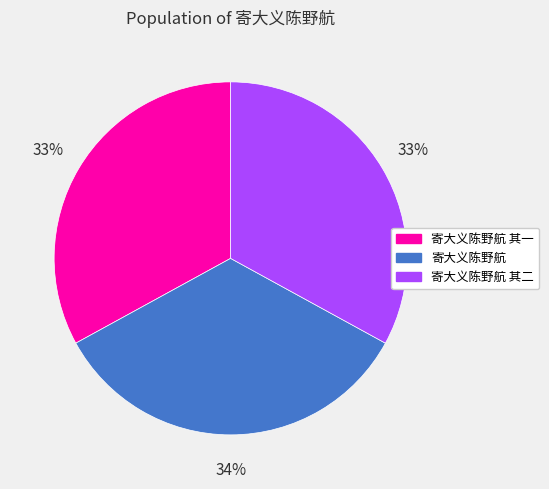

What is the largest slice in the pie chart?

寄大义陈野航